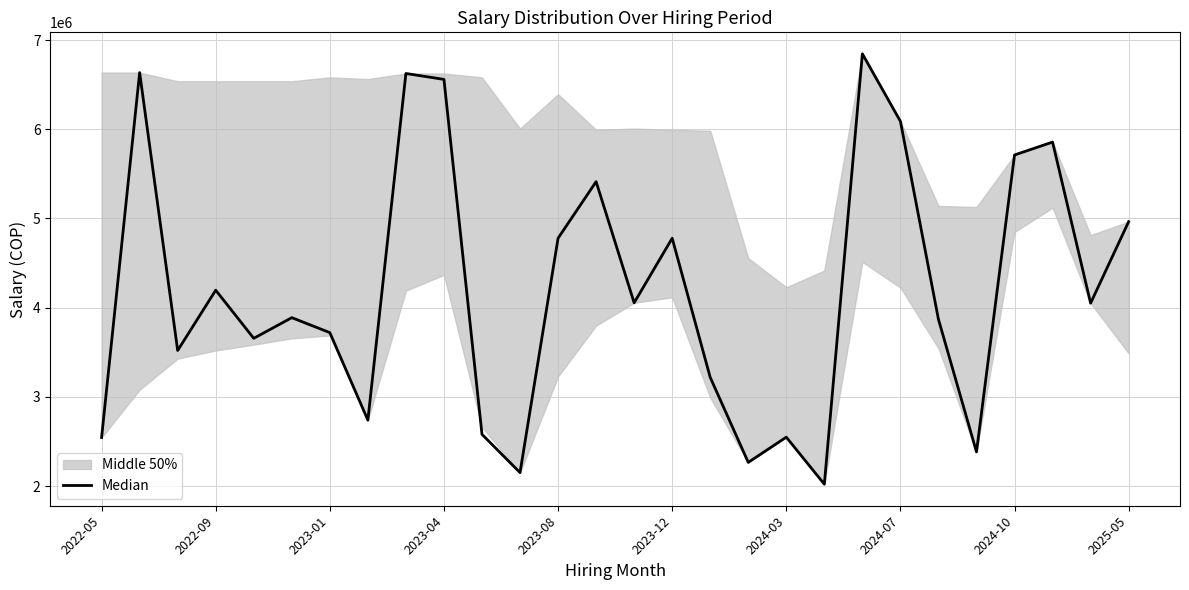

The value at 10 is 2579400. True or false?

True